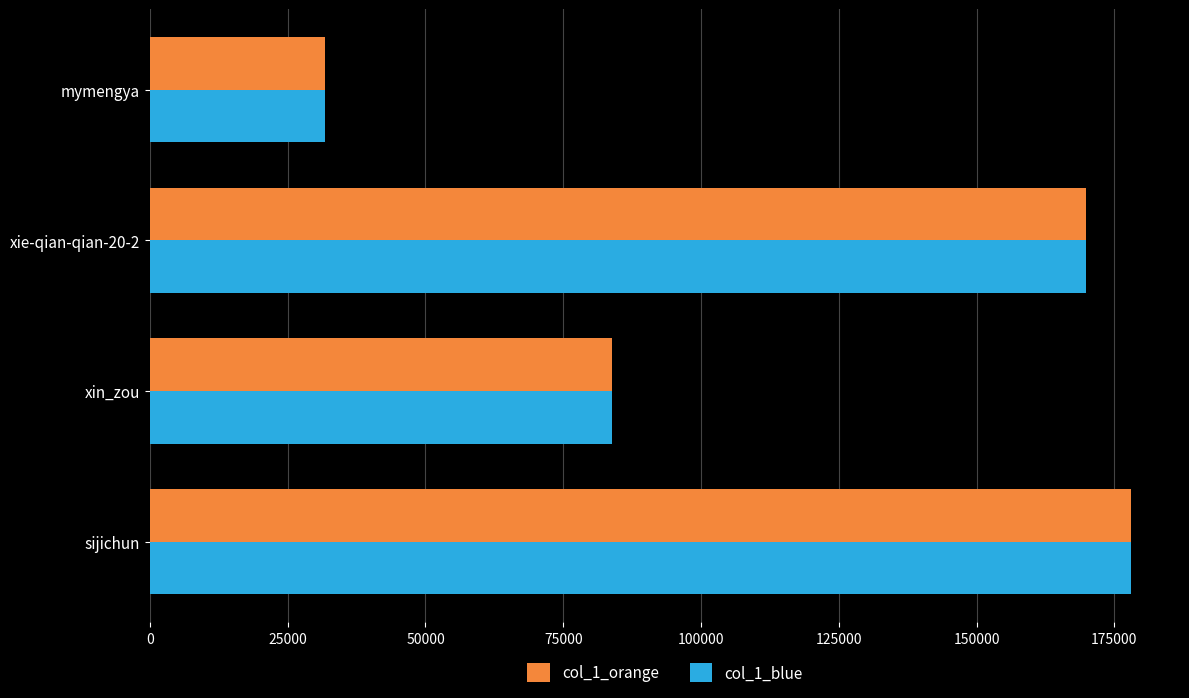

At which label does col_1_blue reach its minimum?

mymengya